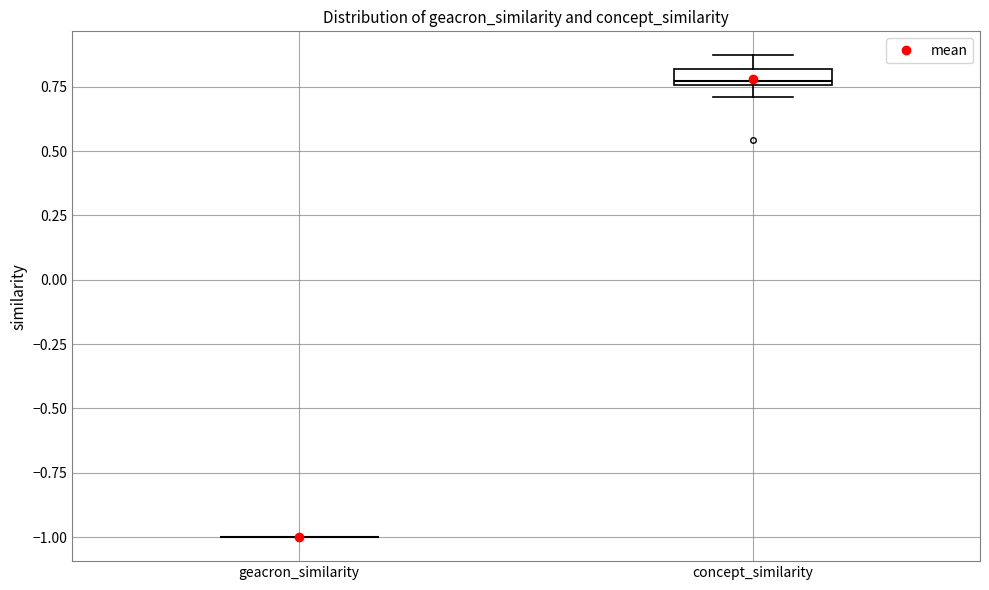

Which box is the tallest, from its lower edge to its upper edge?

concept_similarity